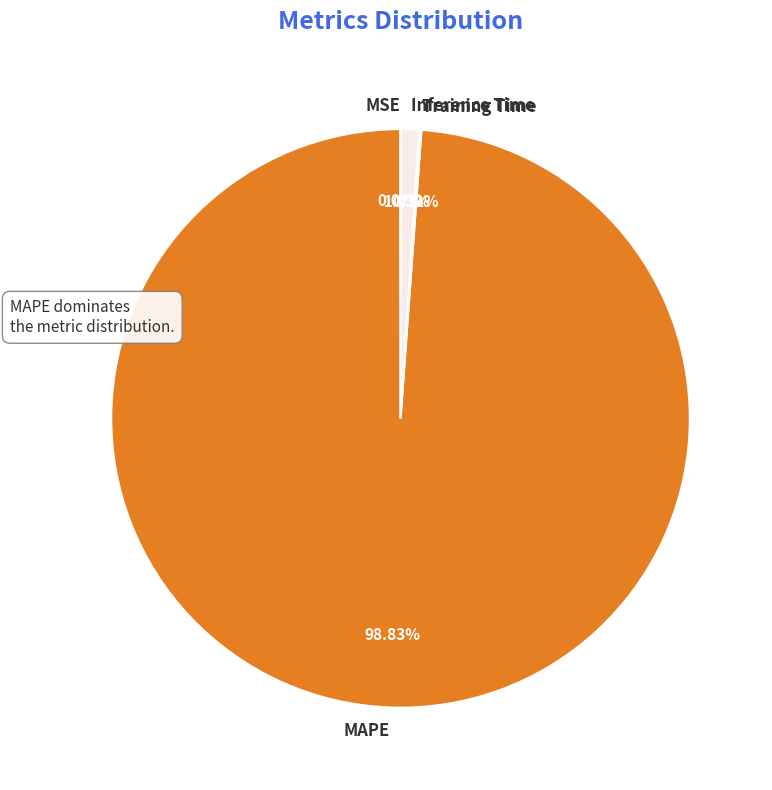

The Inference Time slice represents 1% of the pie. True or false?

True